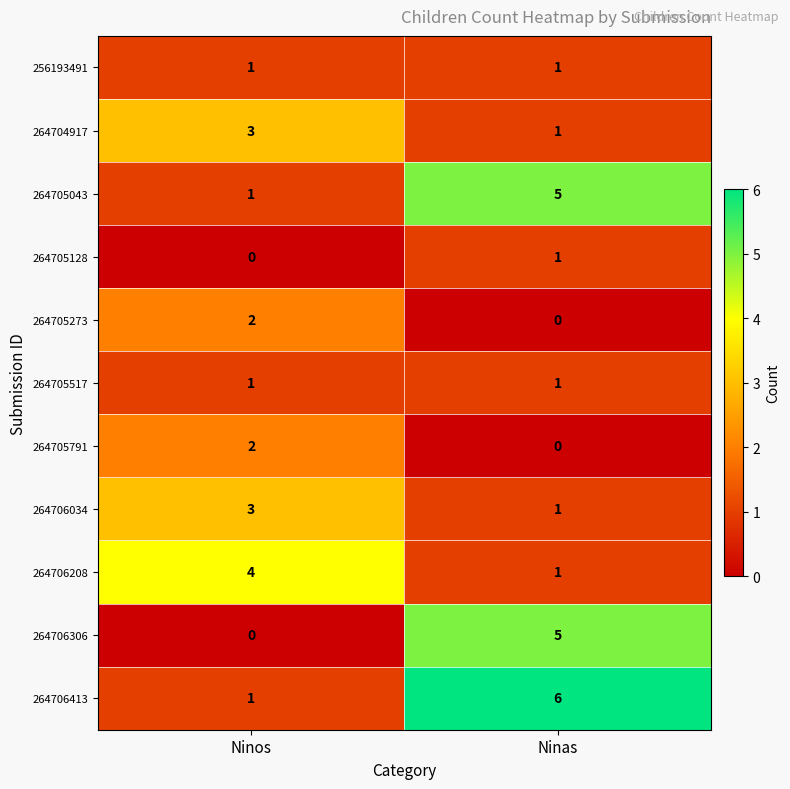

Reading right to left, what are all the values shown in this chart?

256193491: 1	1
264704917: 1	3
264705043: 5	1
264705128: 1	0
264705273: 0	2
264705517: 1	1
264705791: 0	2
264706034: 1	3
264706208: 1	4
264706306: 5	0
264706413: 6	1